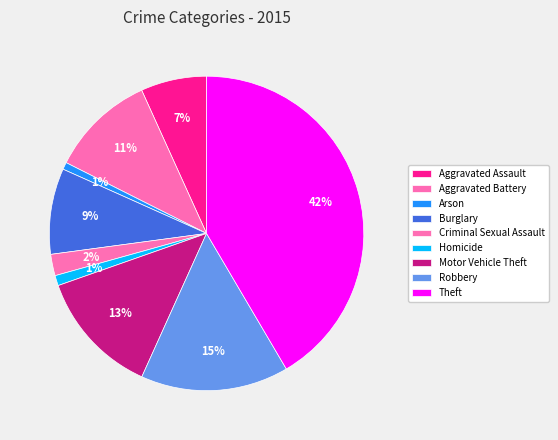

Is there a majority slice in this chart?

No